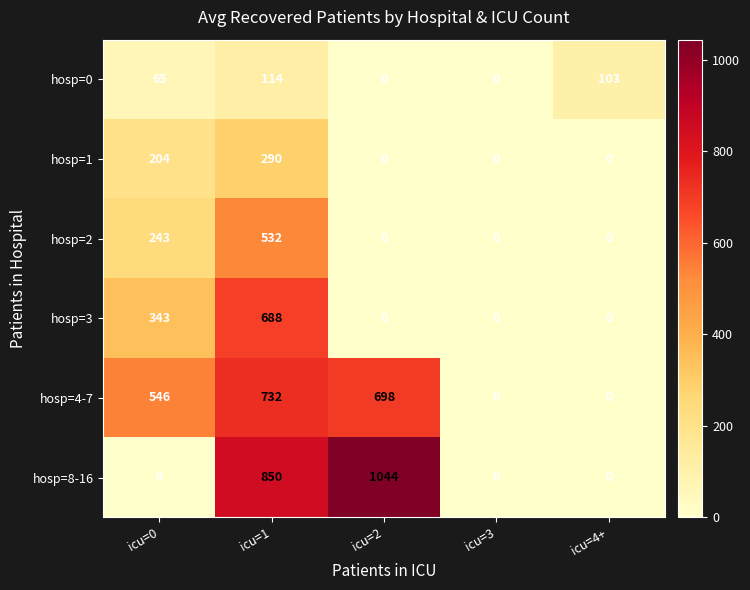

What is the sum of all hosp=3 values?

1031